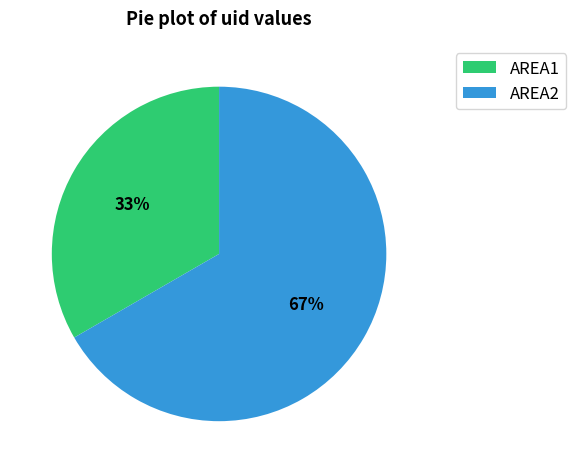

Count the number of slices in the pie.

2